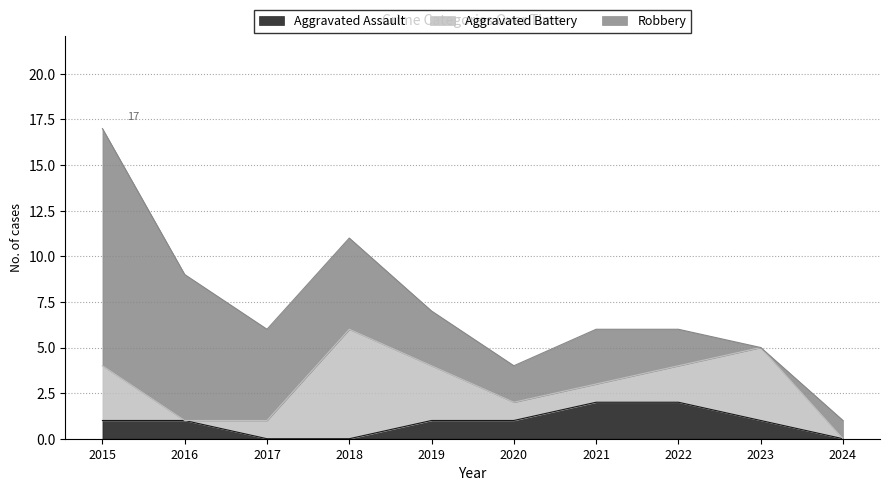

How many data points does each series have?

10